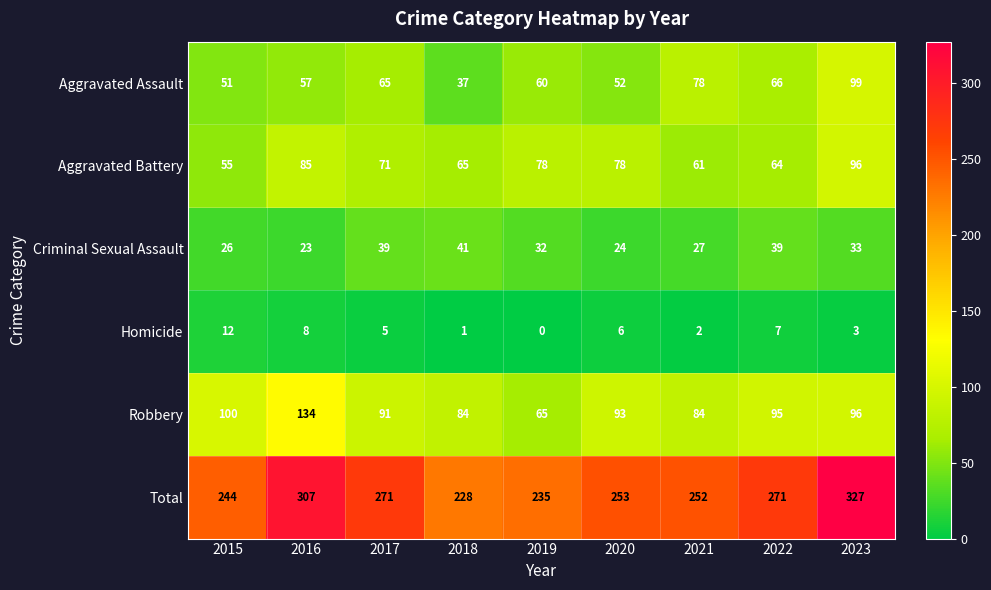

Rank the series by their maximum value, from highest to lowest.

Total, Robbery, Aggravated Assault, Aggravated Battery, Criminal Sexual Assault, Homicide